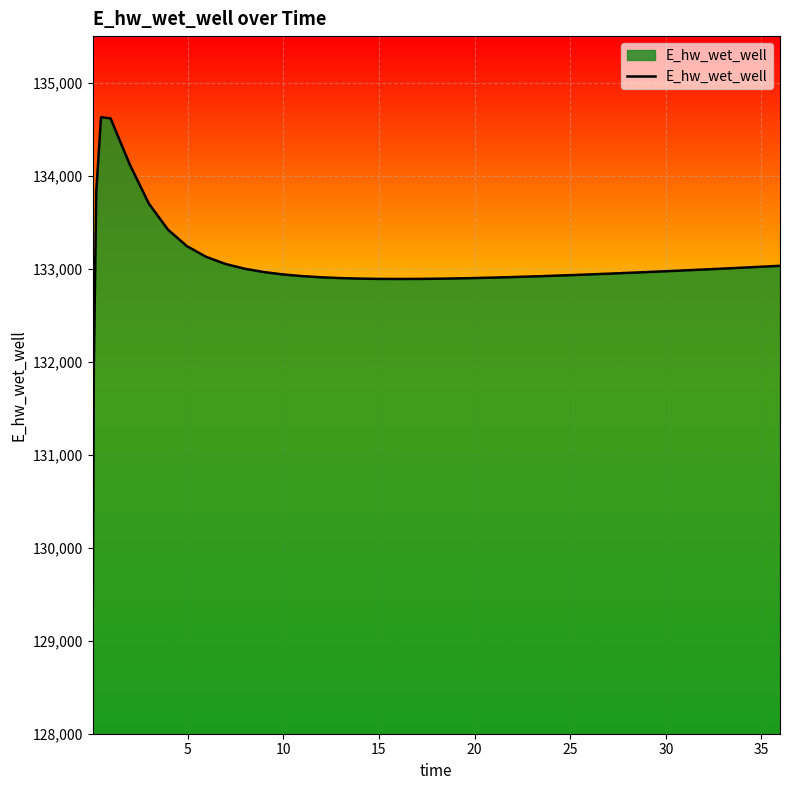

What is the difference between the maximum and minimum values?

5557.7